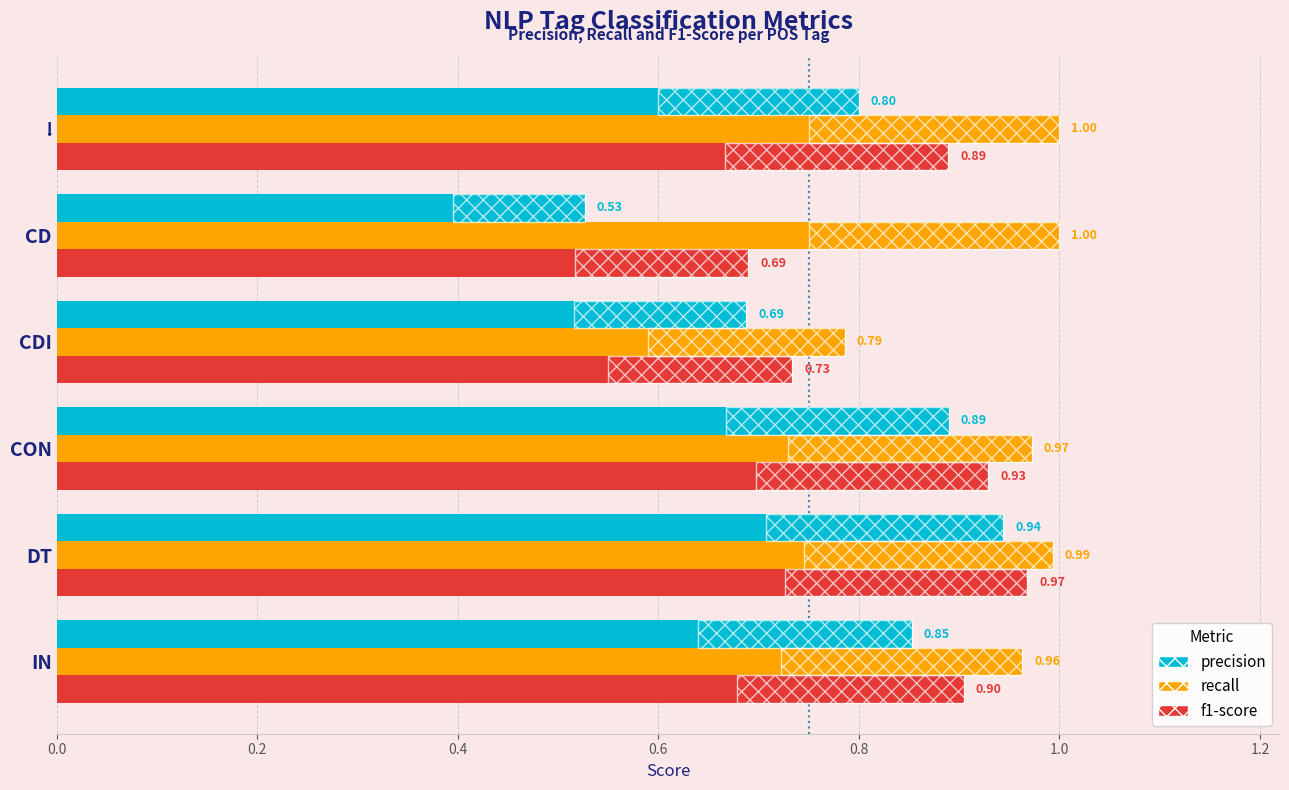

Reading left to right, transcribe all the data shown in this chart.

precision: 0.8	0.5	0.7	0.9	0.9	0.9
recall: 1.0	1.0	0.8	1.0	1.0	1.0
f1-score: 0.9	0.7	0.7	0.9	1.0	0.9